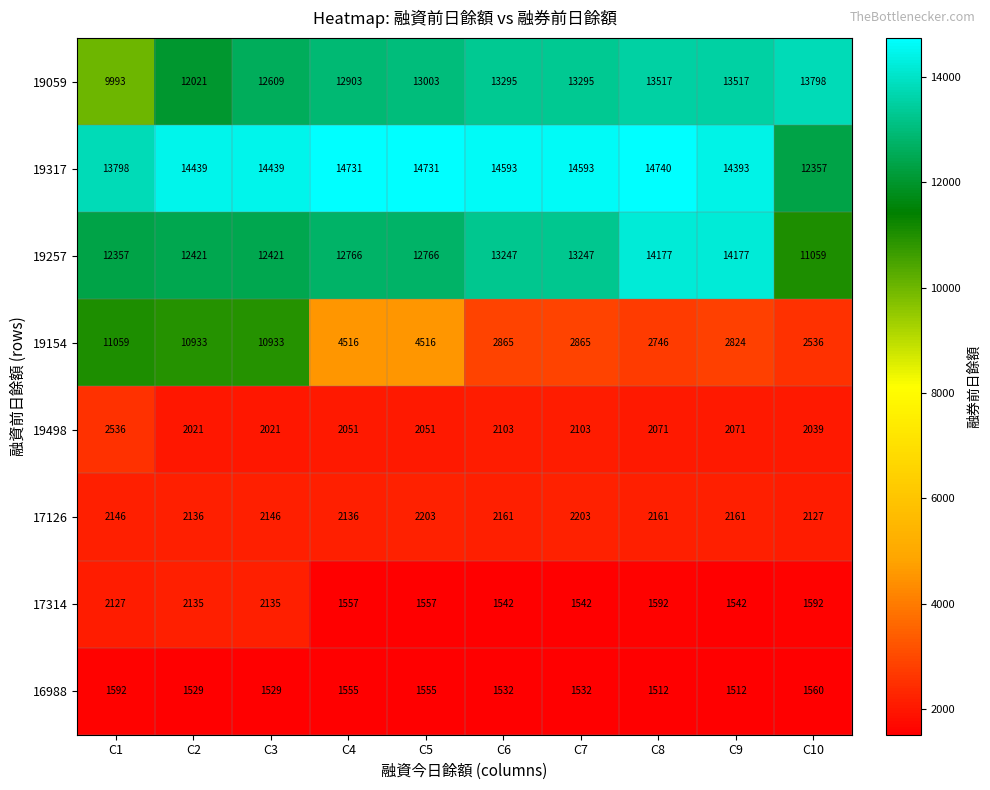

Which category has the highest value across all series?

C8